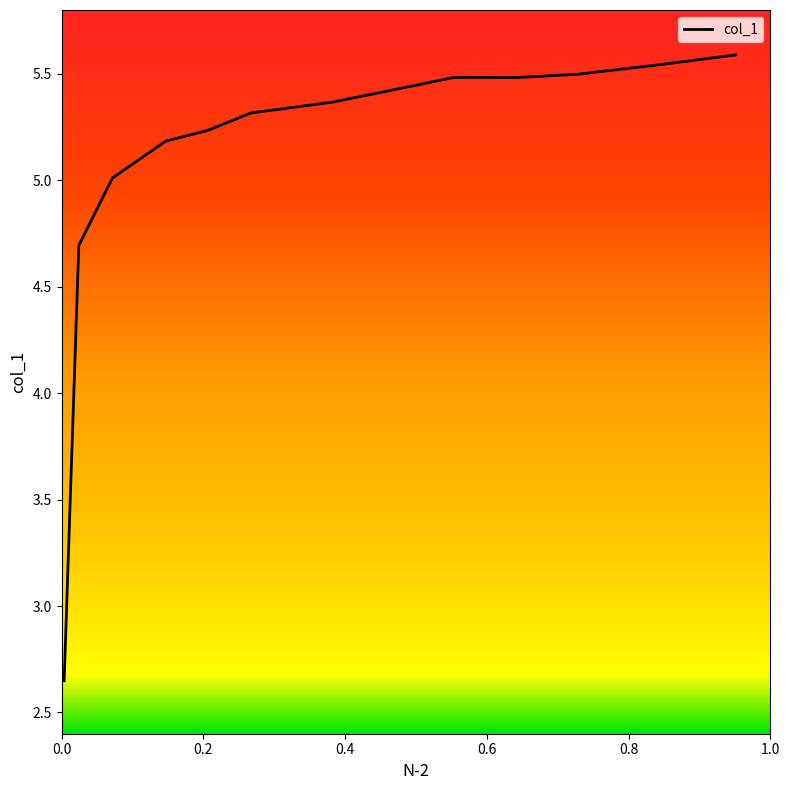

Does the chart have visible grid lines?

No